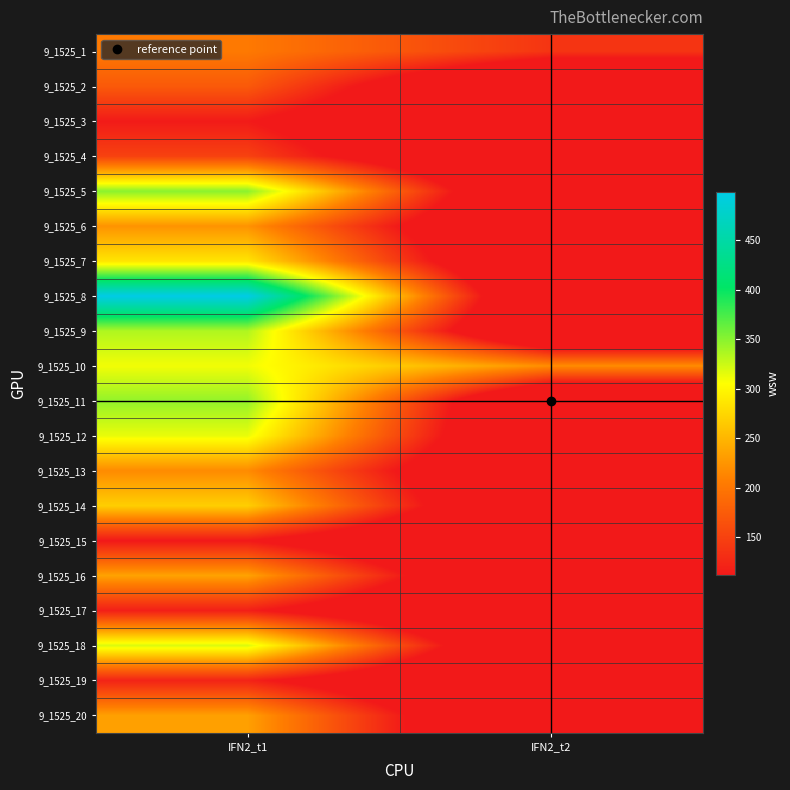

Which has a higher value, IFN2_t1 or IFN2_t2?

IFN2_t1